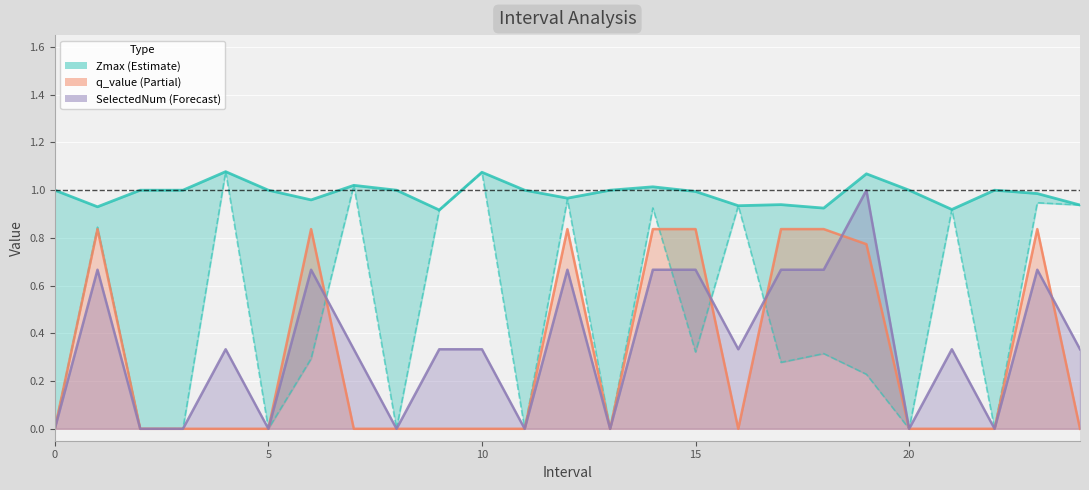

In q_value line, how many points are higher than both neighbors (excluding endpoints)?

4